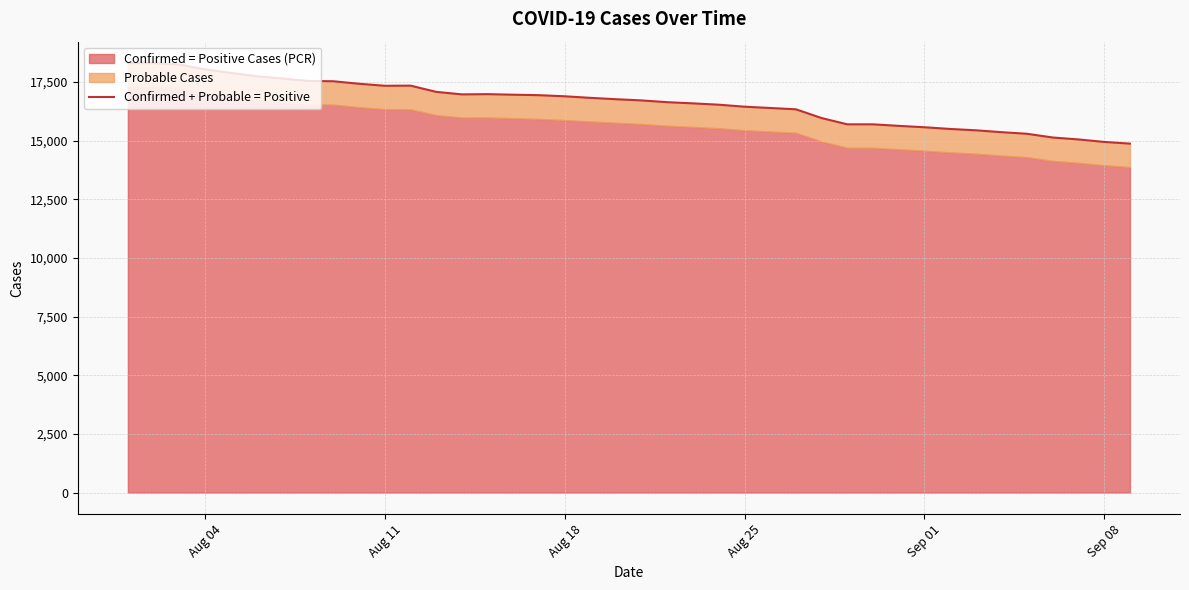

What is the value of the 25th point from the left?

16451